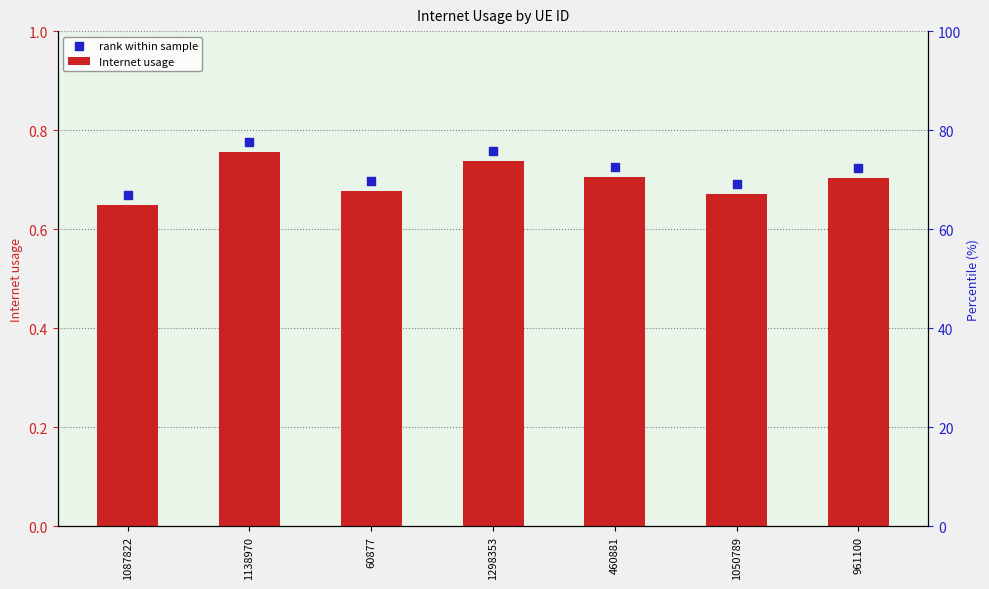

Which series contains the highest Y value?

rank within sample